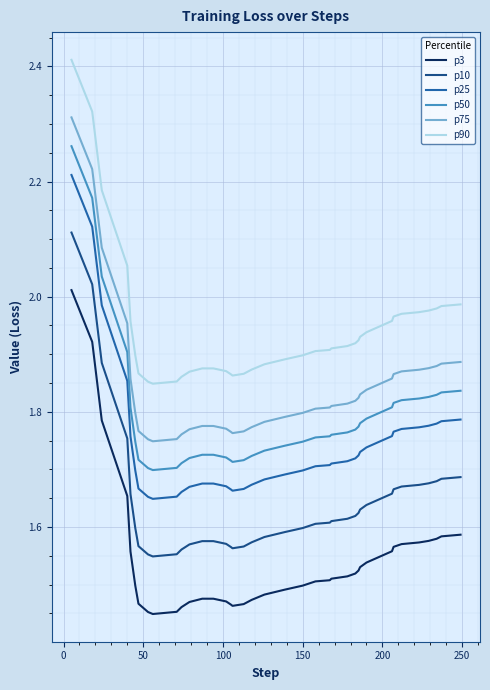

What is the difference between the maximum and minimum values in the p75 series?

0.6